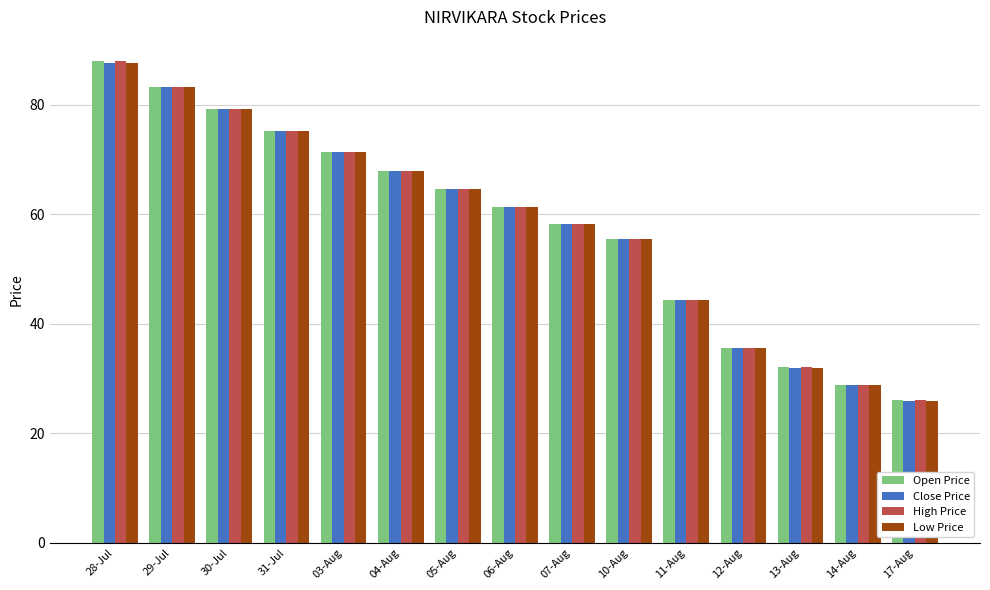

What position from the left is 28-Jul?

1